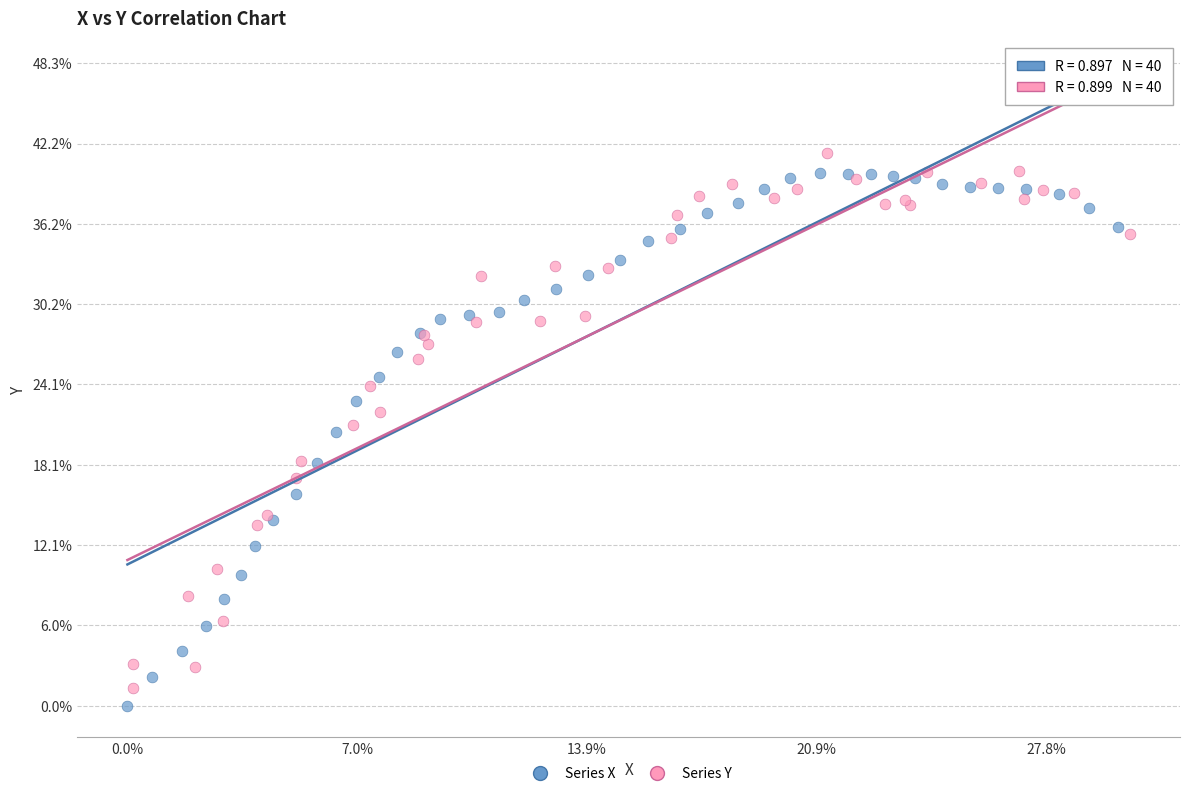

What are all the series names shown in the legend?

Series X, Series Y